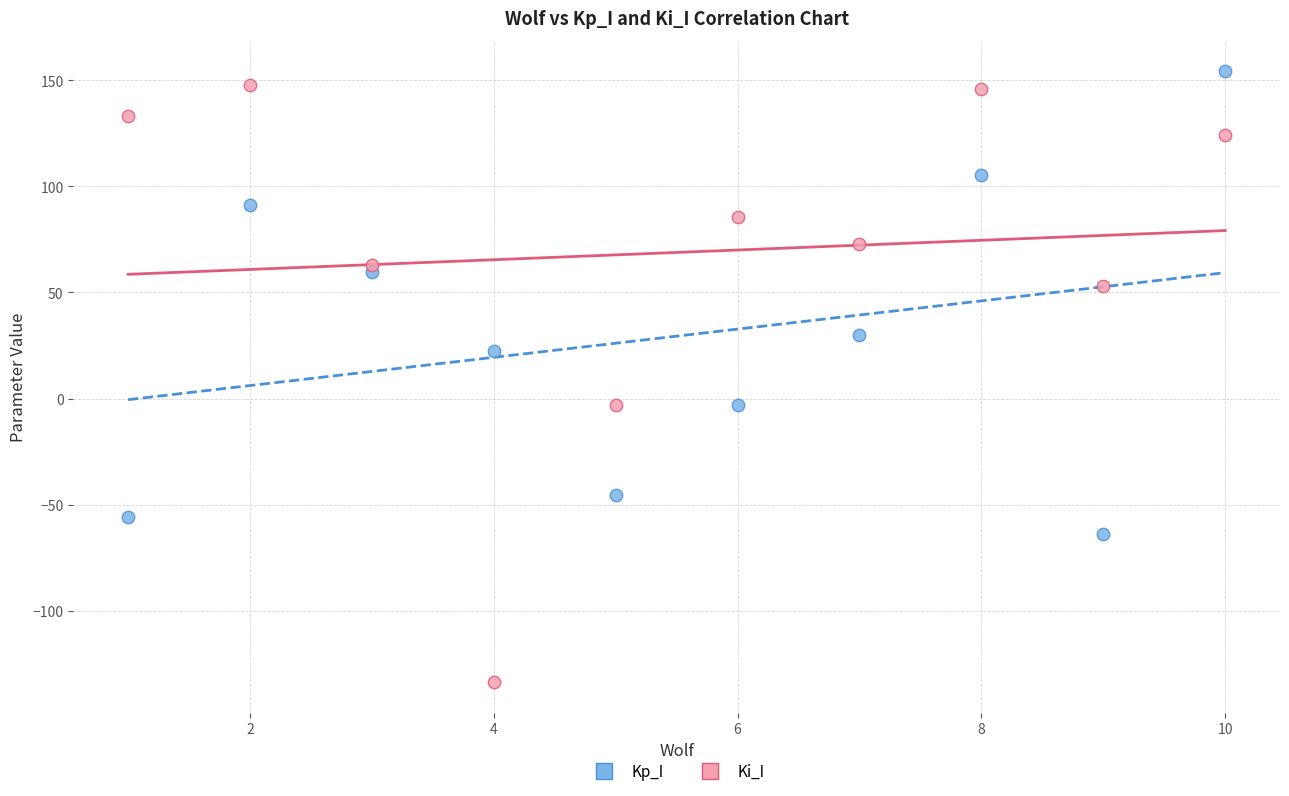

In the Kp_I series, what Y value is closest to 45?

59.4